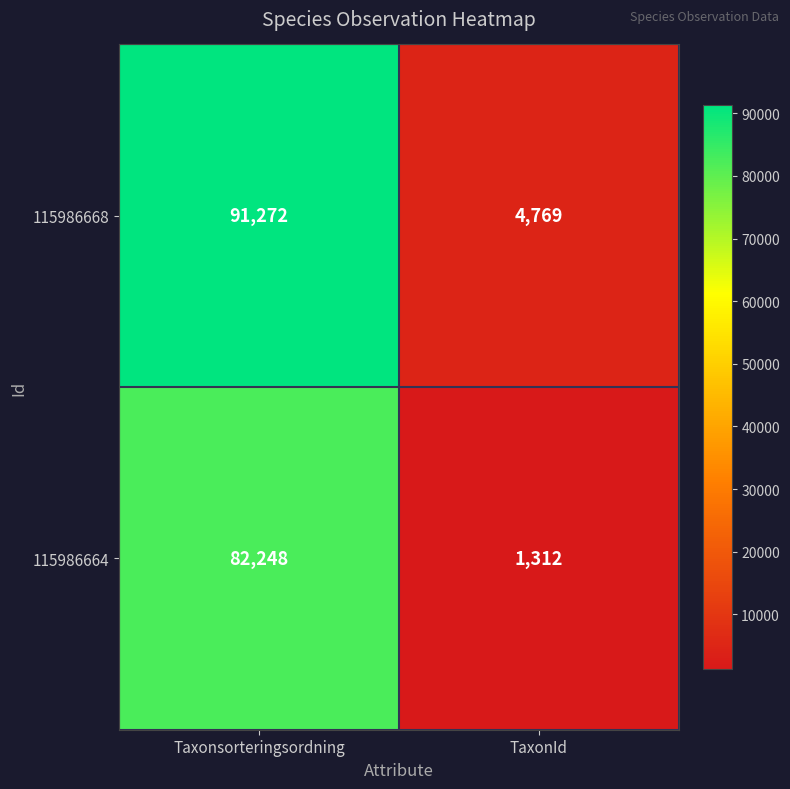

What is the total value across all series at Taxonsorteringsordning?

173520